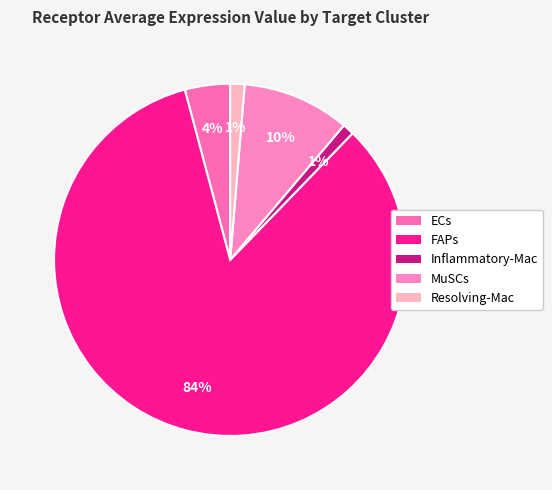

Which slice represents more than half of the pie?

FAPs